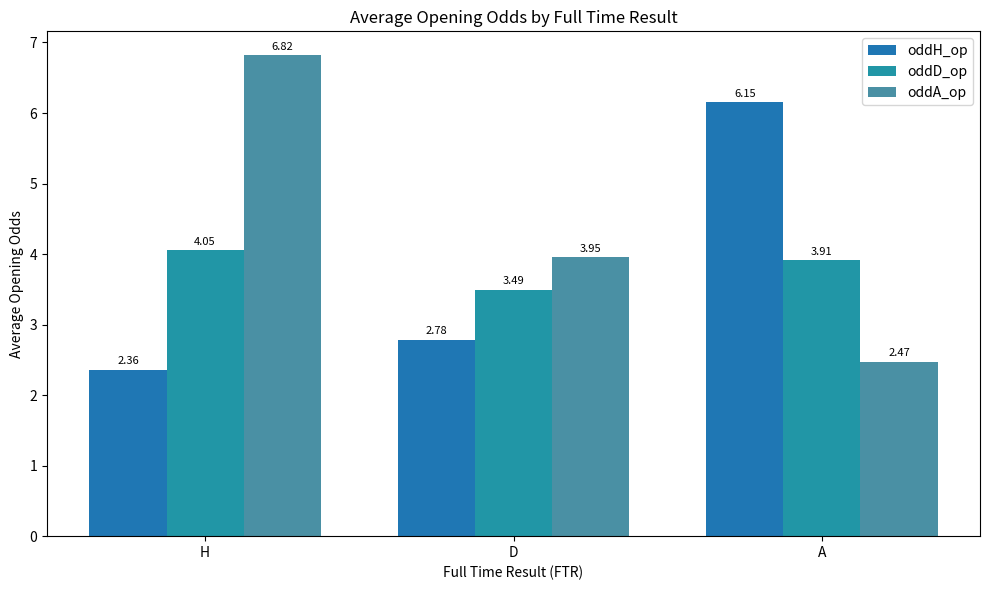

What position from the right is D?

2